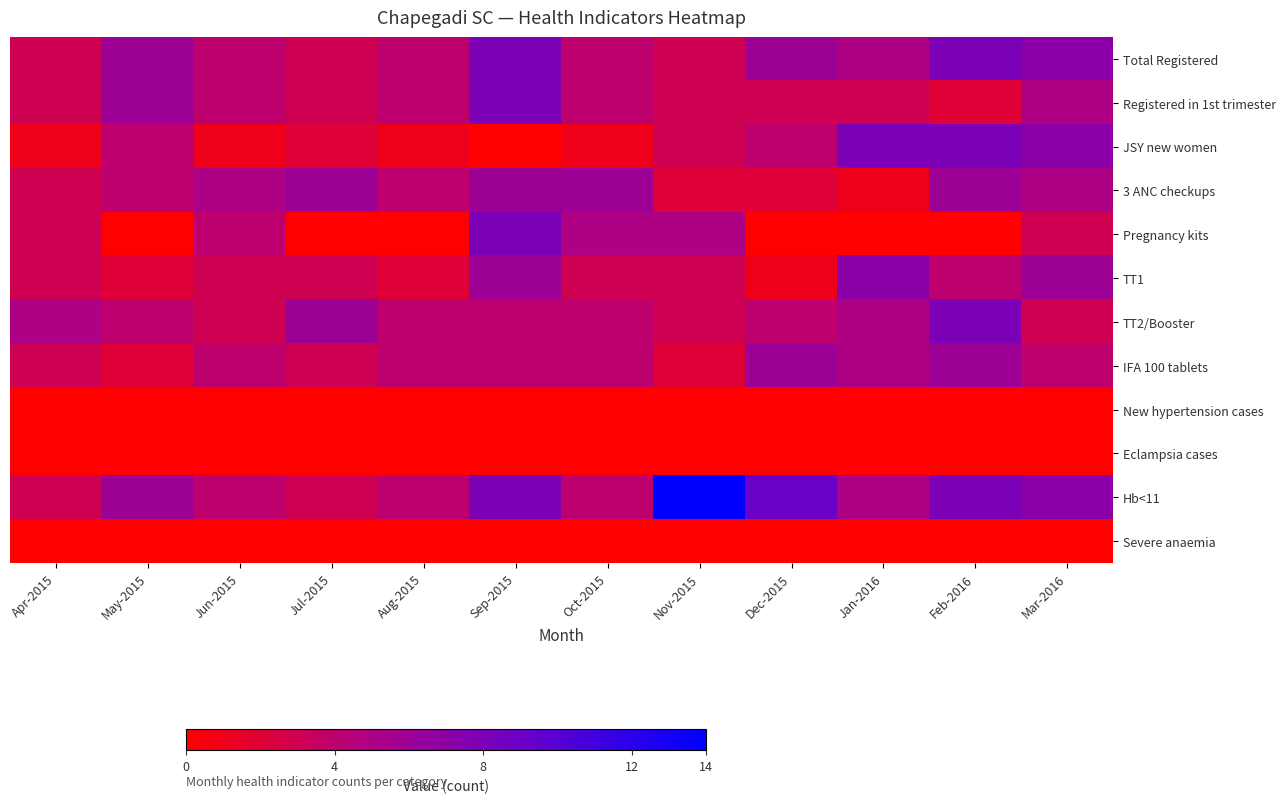

Which has a higher value, Oct-2015 or Jul-2015?

Oct-2015